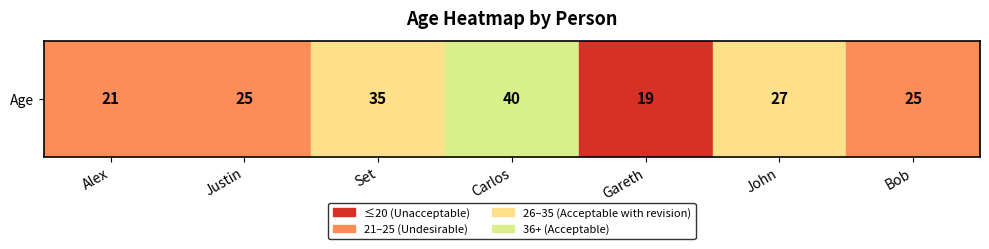

Reading right to left, transcribe all the data shown in this chart.

25	27	19	40	35	25	21